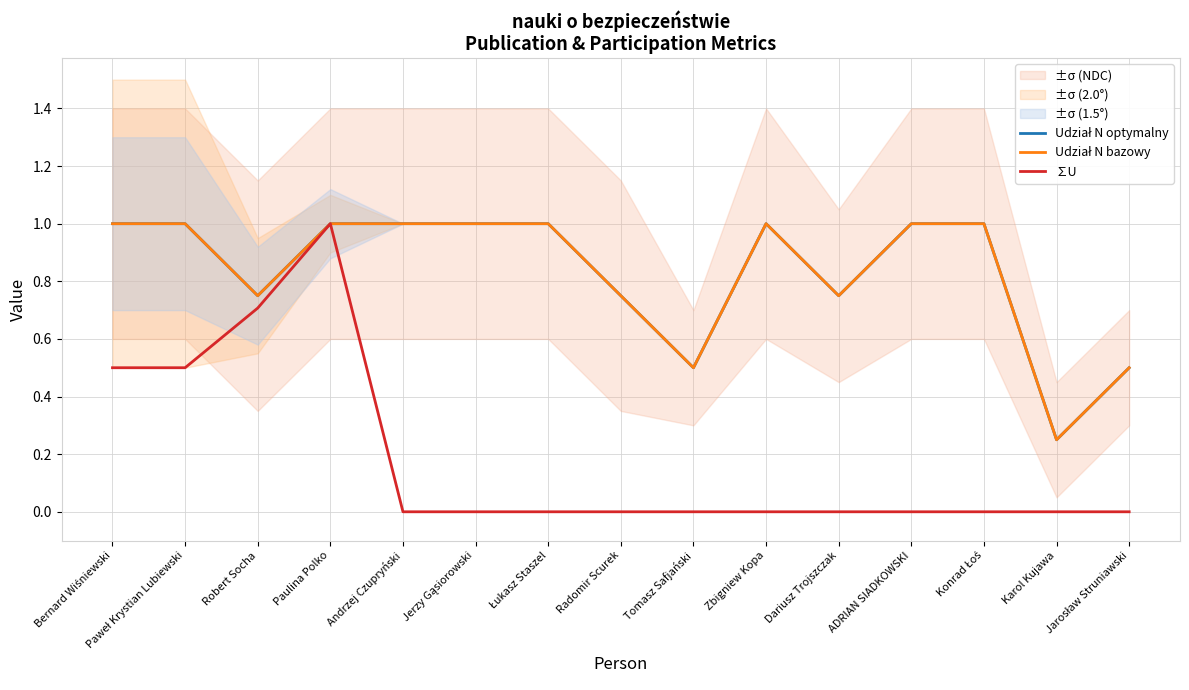

Is the value of Udział N optymalny at Tomasz Safjański greater than the value of ∑U at Jerzy Gąsiorowski?

Yes